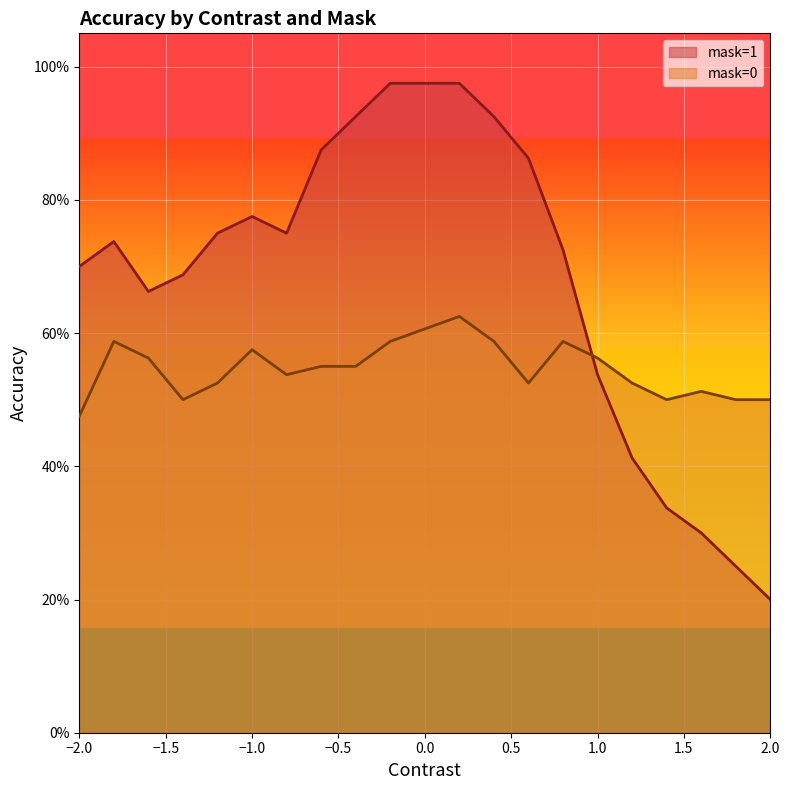

At which category is the sum across all series the highest?

0.2